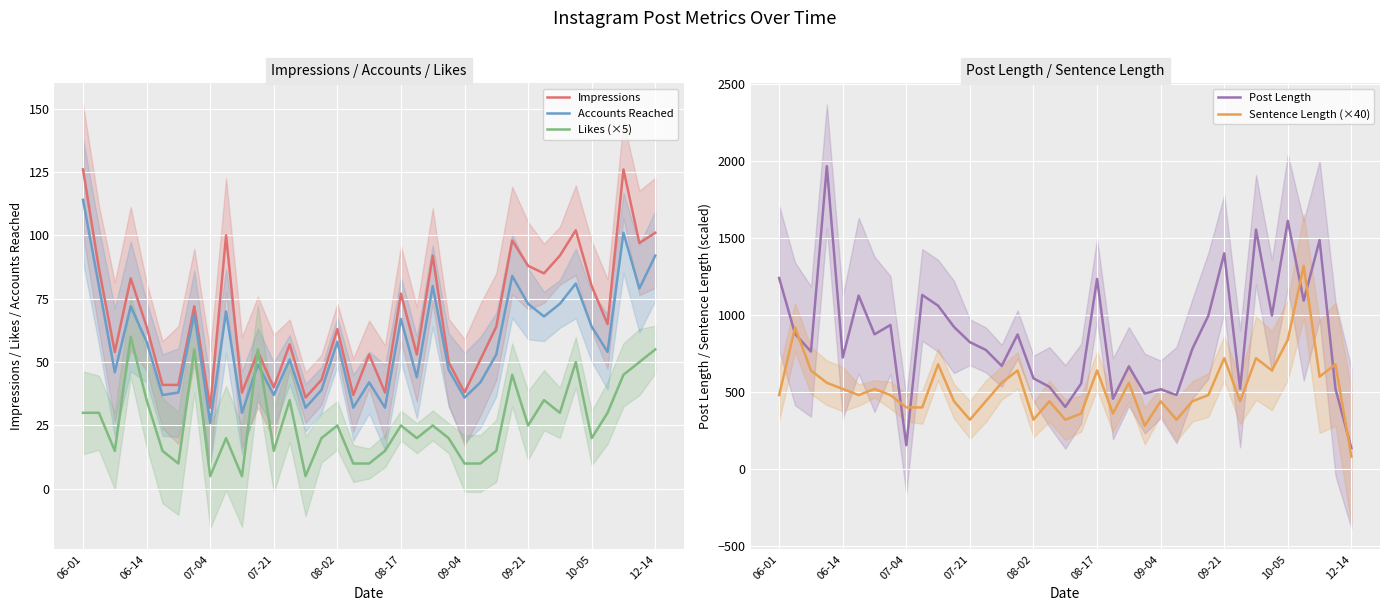

True or false: Accounts Reached and Post Length cross at least once.

False